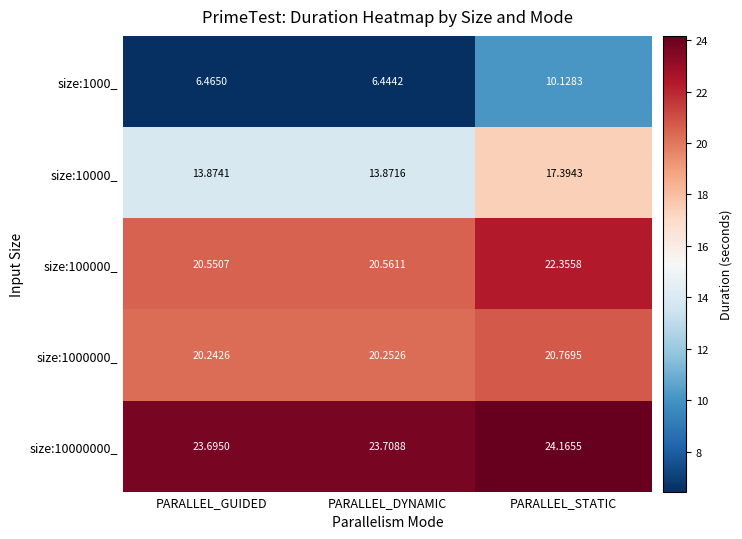

Rank the categories by size:100000_ value from highest to lowest.

PARALLEL_STATIC, PARALLEL_DYNAMIC, PARALLEL_GUIDED